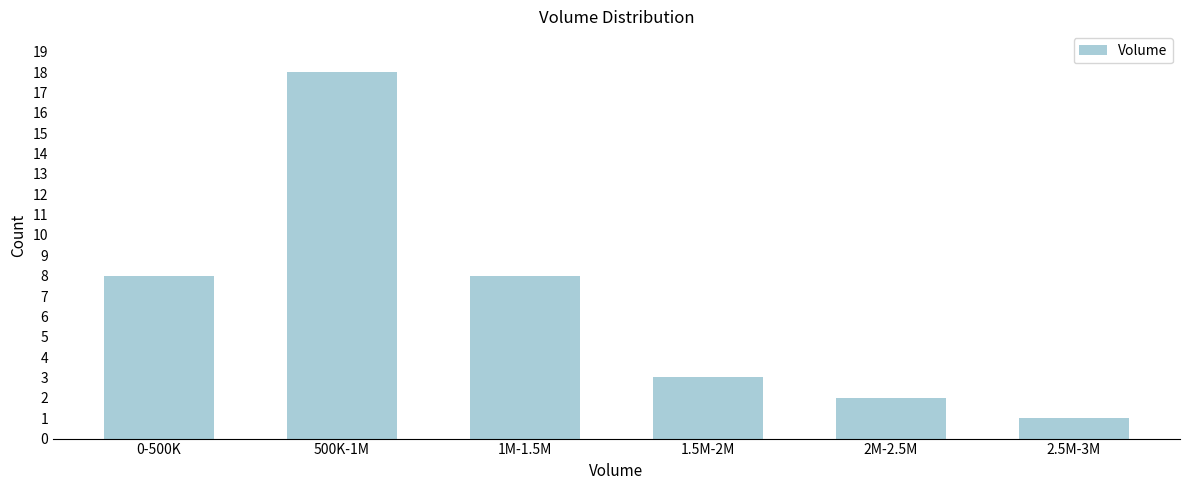

Reading left to right, list all the values displayed in this chart.

0-500K=8	500K-1M=18	1M-1.5M=8	1.5M-2M=3	2M-2.5M=2	2.5M-3M=1